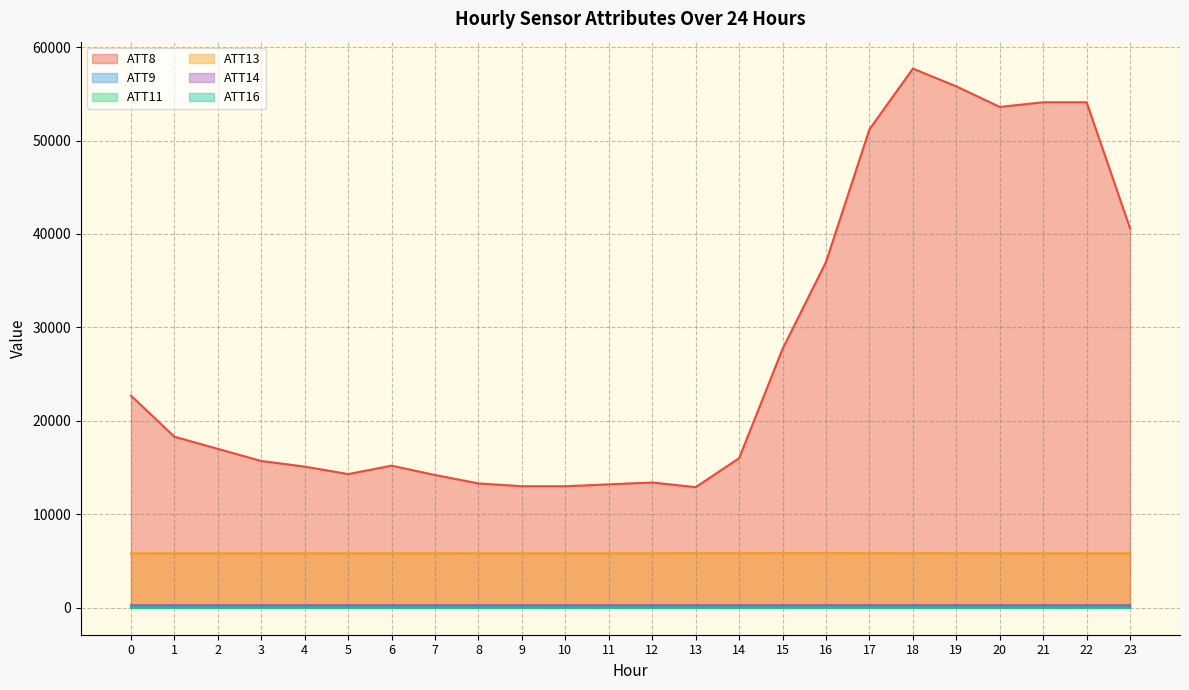

Is the value of ATT14 at 13 greater than the value of ATT9 at 11?

Yes